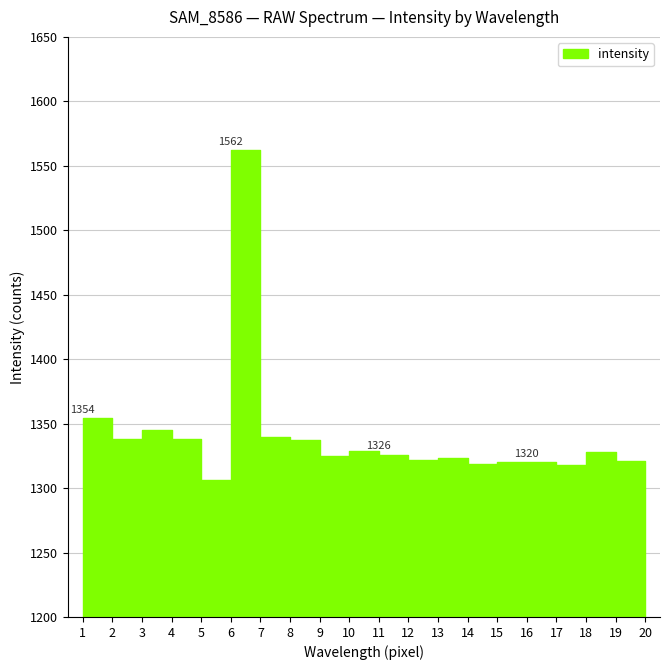

What value does the data have at 2, to the nearest 10?

1340